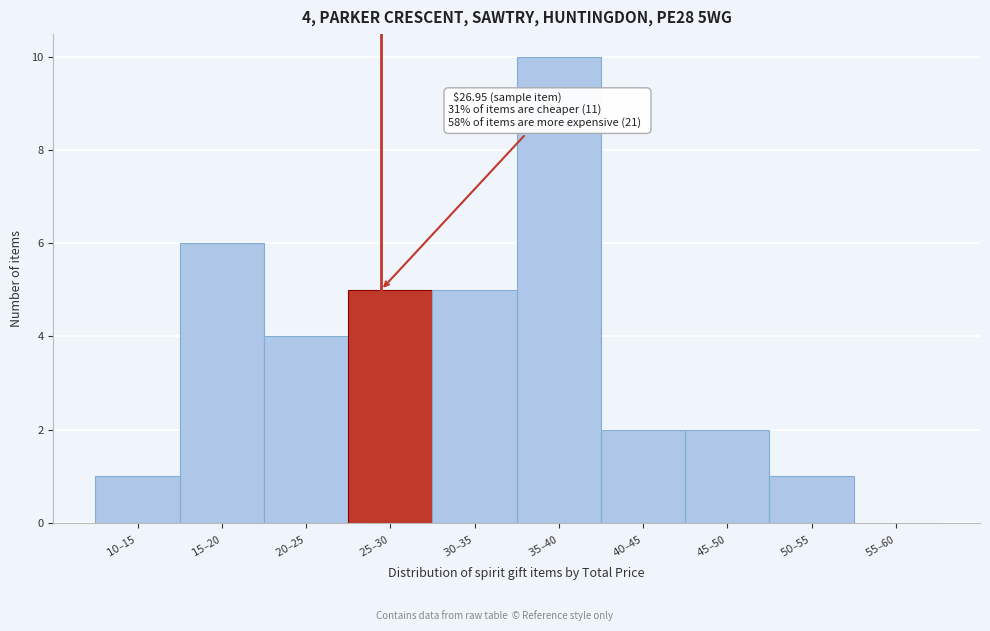

What is the sum of all values?

36